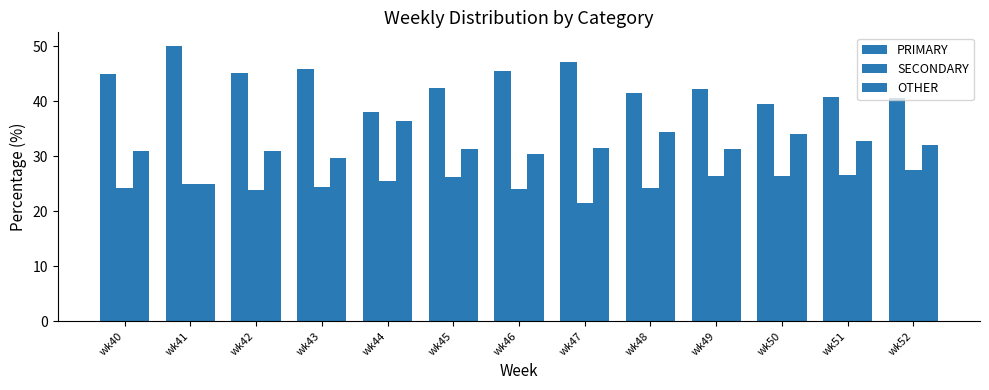

What is the difference between the highest and lowest values at wk47?

25.7